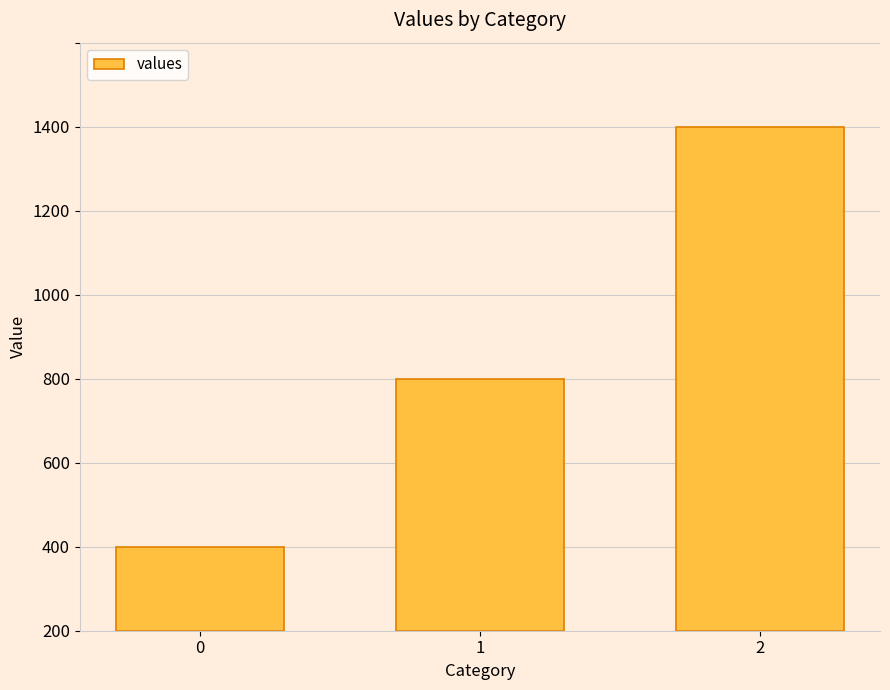

What is the value of the 2nd bar from the left?

600